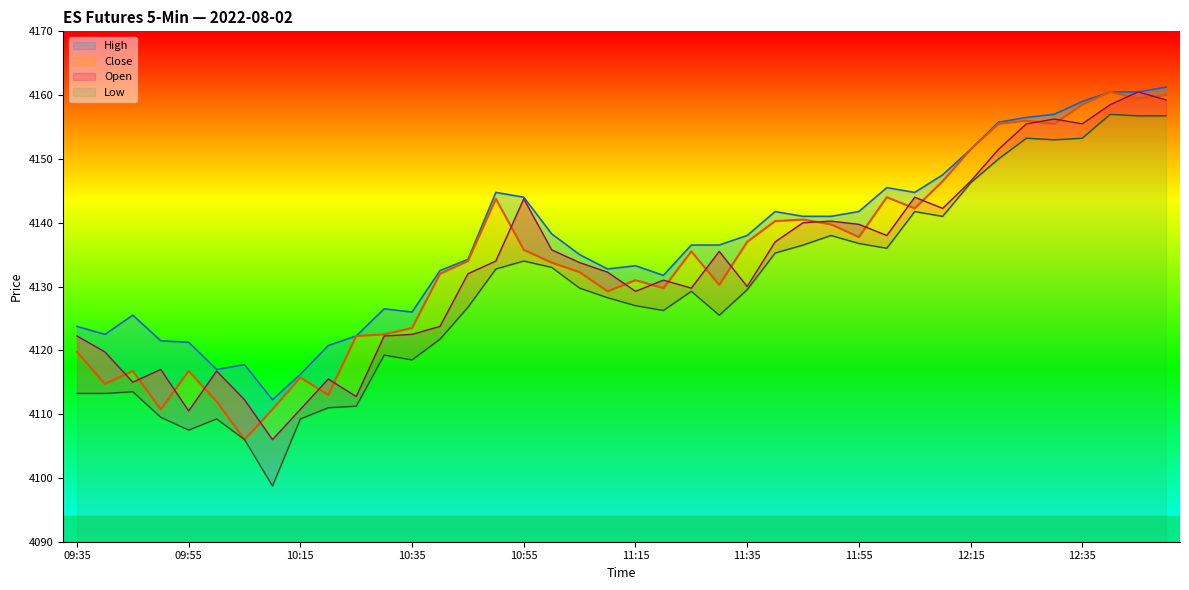

What is the lowest value of the Close series?

4106.0